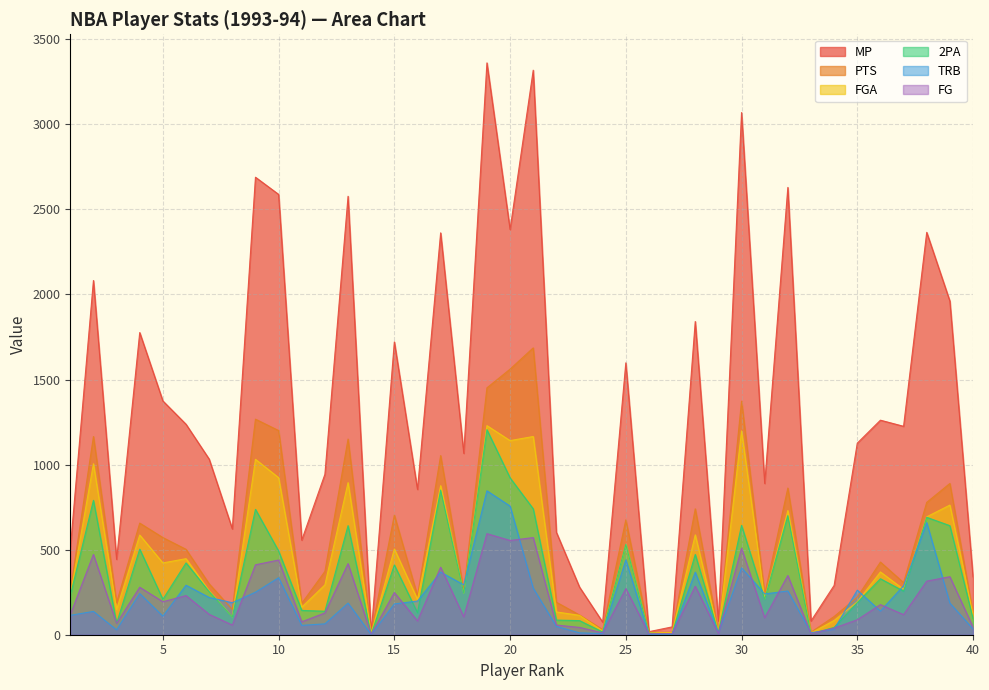

What is the value of the MP point at the 8th from the left?

622